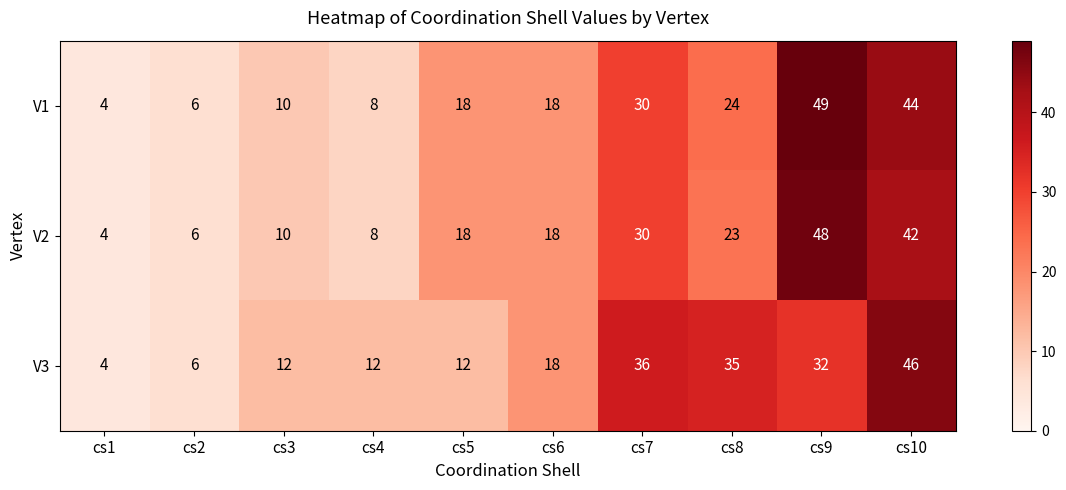

Between cs5 and cs9, which series saw the biggest shift?

V1